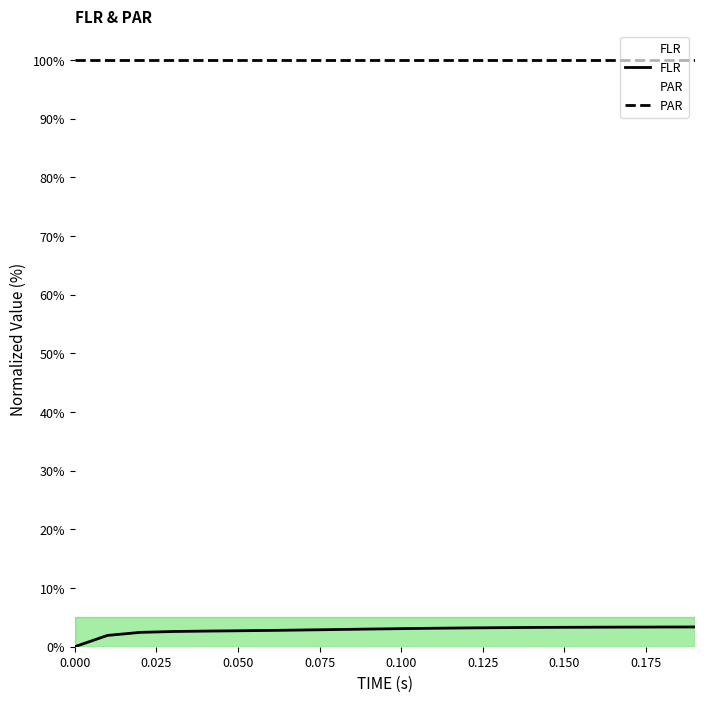

Reading left to right, list all the values displayed in this chart.

0.0=0.0	0.01=1.9	0.02=2.4	0.03=2.6	0.04=2.7	0.05=2.7	0.06=2.8	0.07=2.8	0.08=2.9	0.09=3.0	0.1=3.1	0.11=3.1	0.12=3.2	0.13=3.2	0.14=3.3	0.15=3.3	0.16=3.3	0.17=3.3	0.18=3.4	0.19=3.4